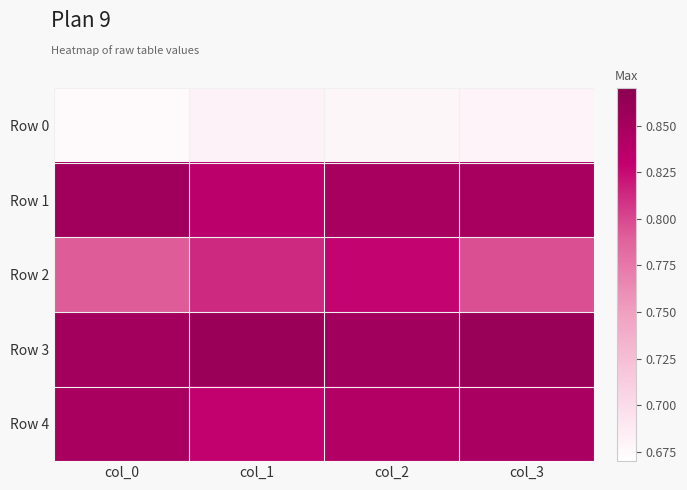

Which series has the largest total across all categories?

Row 3